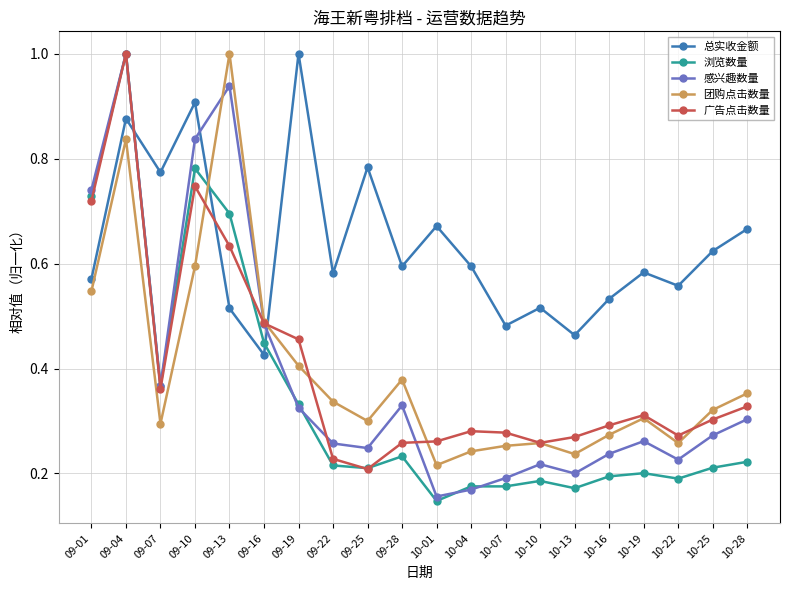

Which series has the largest total across all categories?

总实收金额